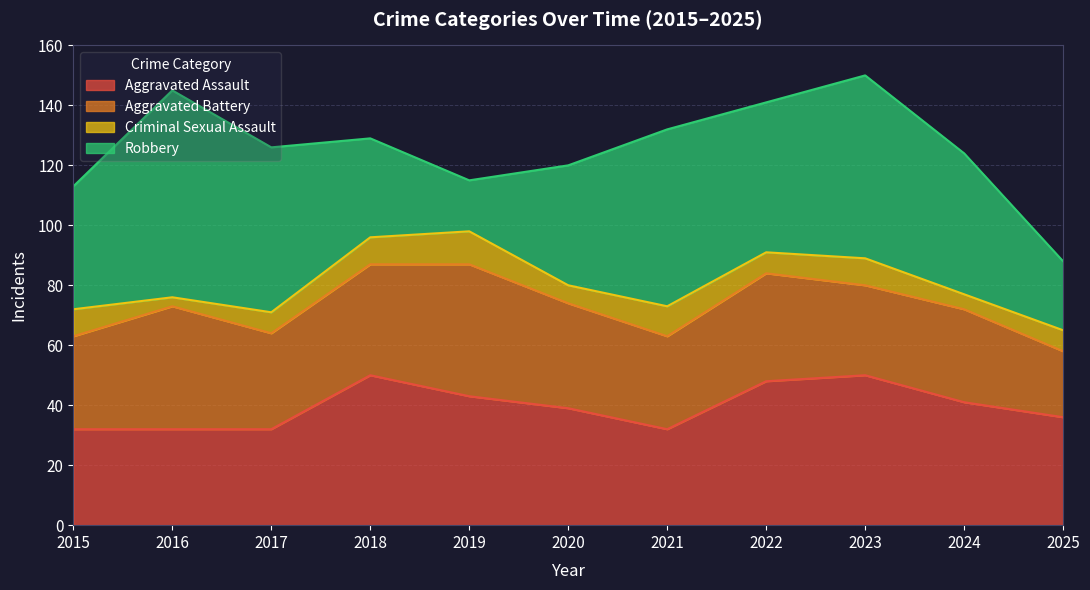

What is the difference between the Criminal Sexual Assault values at 2022 and 2016?

4